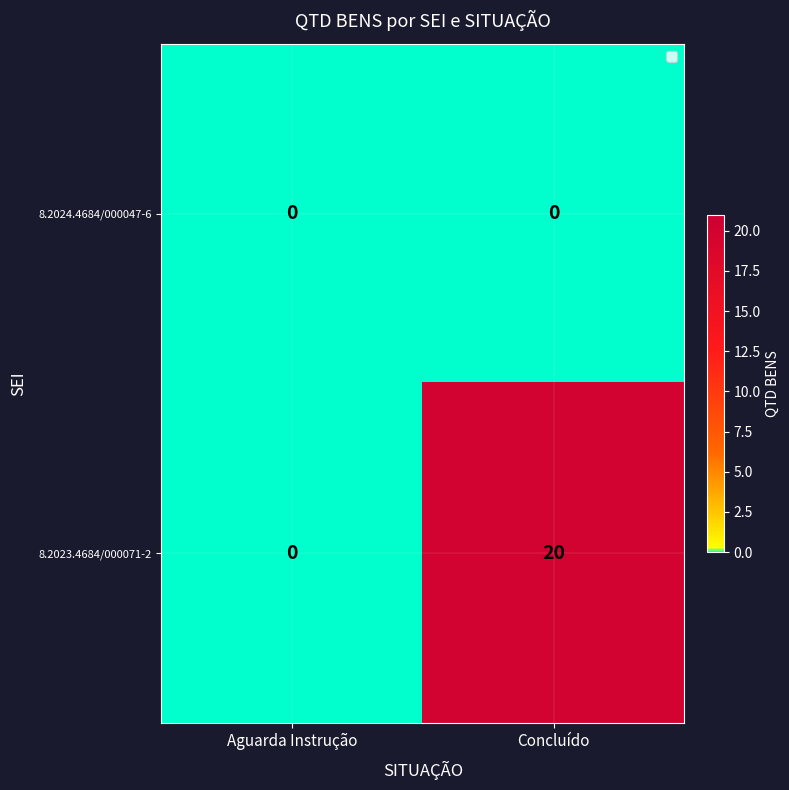

Where is 8.2023.4684/000071-2 nearest to the value 10?

Aguarda Instrução